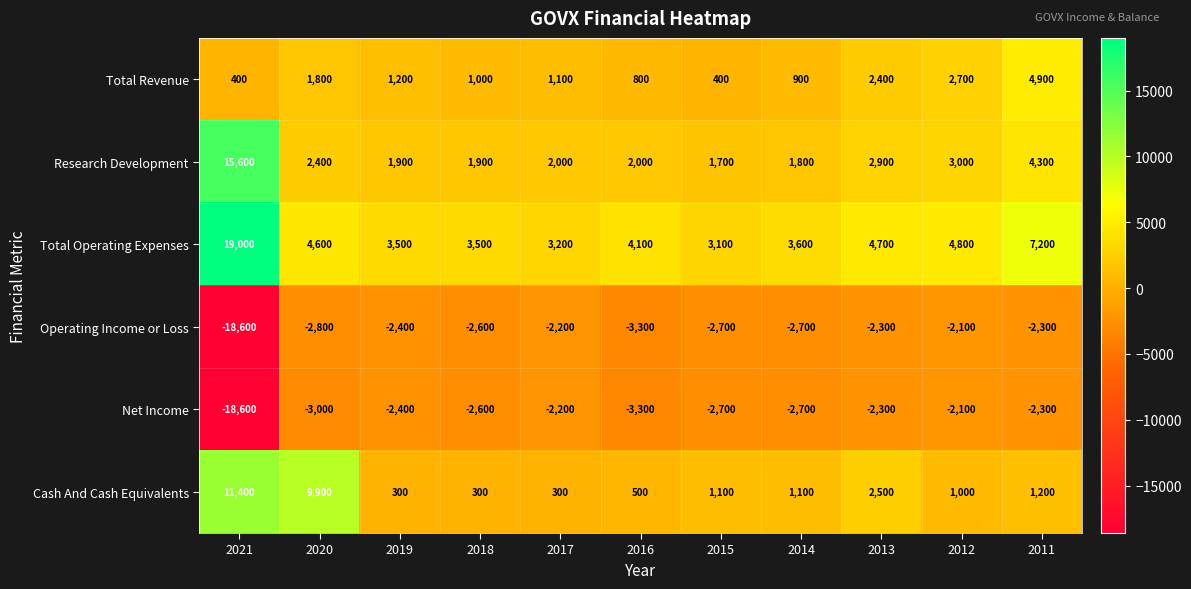

The Cash And Cash Equivalents series shows 1952 at 2014. True or false?

False